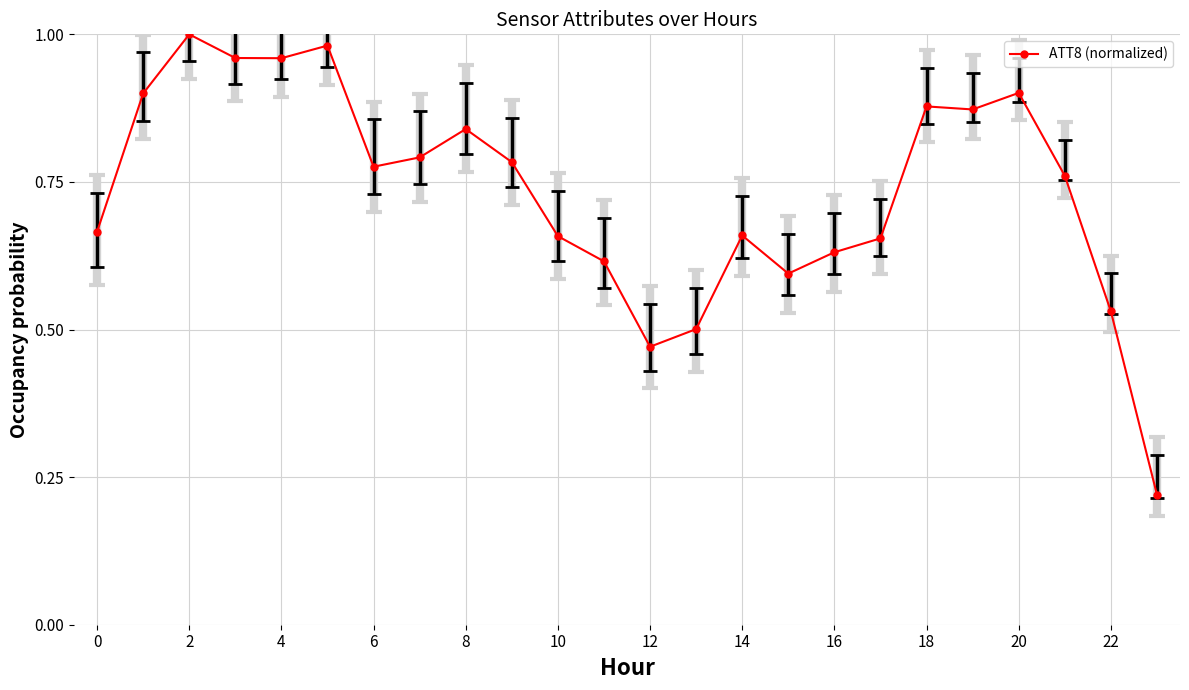

True or false: the data has more than 2 interior local peaks.

True